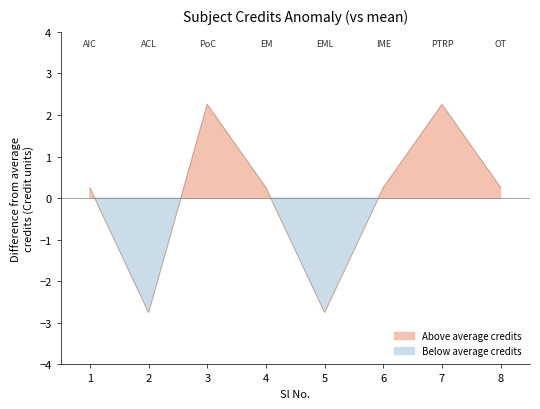

What is the maximum value shown in the chart?

2.2